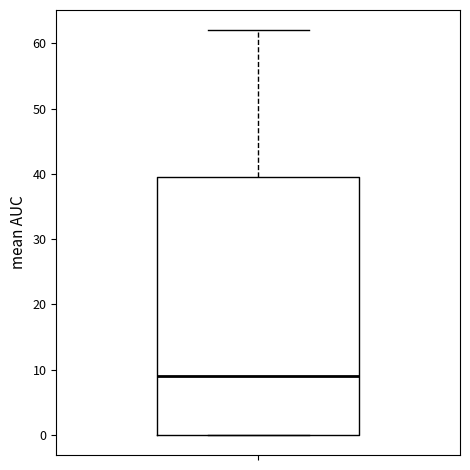

Read this box plot against the y-axis: the position of the median line, the range covered by the box, and the ends of both whiskers. The values are not printed on the chart, so give them approximately, as read against the axis.

median 9, box 0 to 40, whiskers 0 to 62